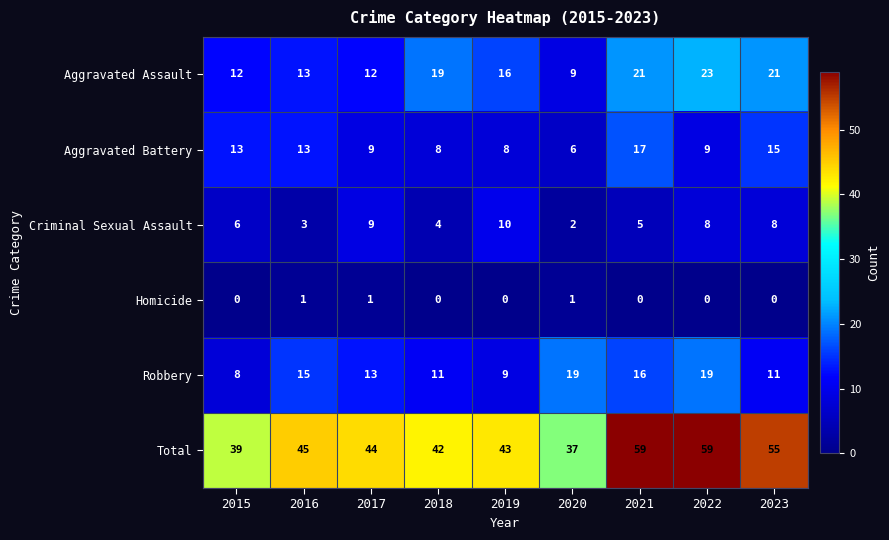

How many data points does each series have?

9